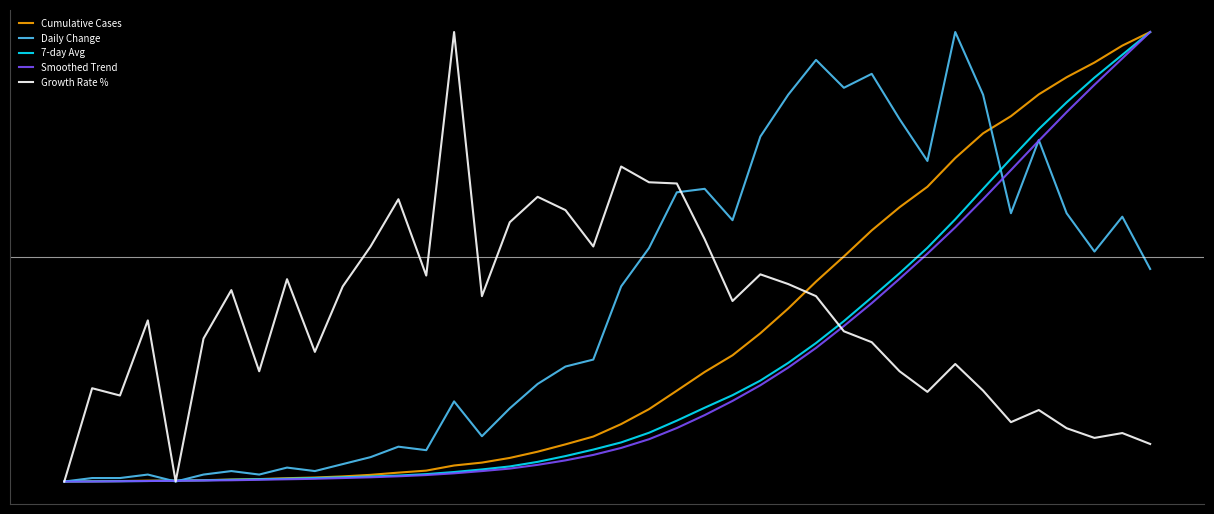

What are all the series names shown in the legend?

Cumulative Cases, Daily Change, 7-day Avg, Smoothed Trend, Growth Rate %